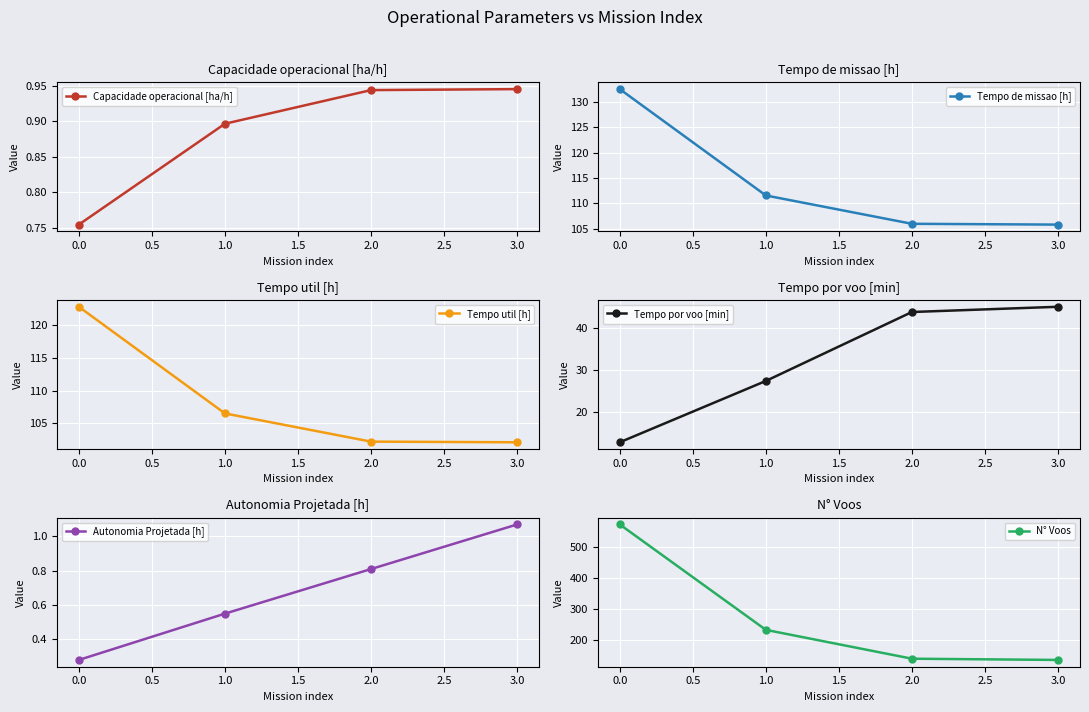

Is it true that Capacidade operacional [ha/h] equals 0.5 at 3.0?

False